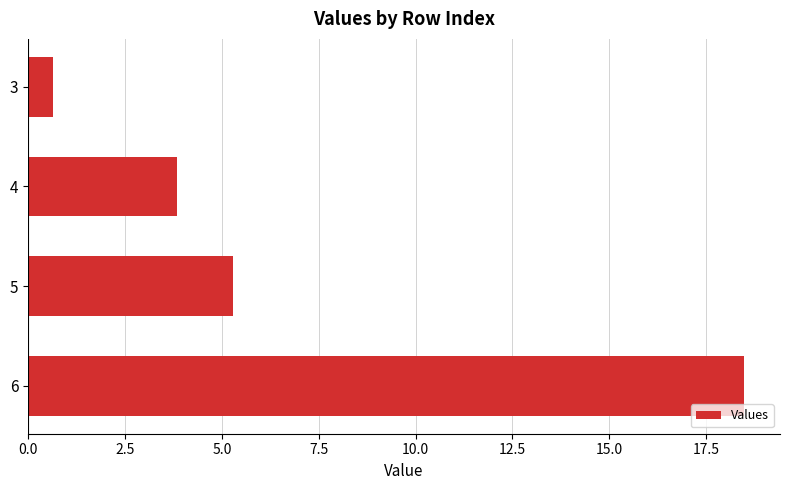

List the labels in order of value, largest first.

6, 5, 4, 3